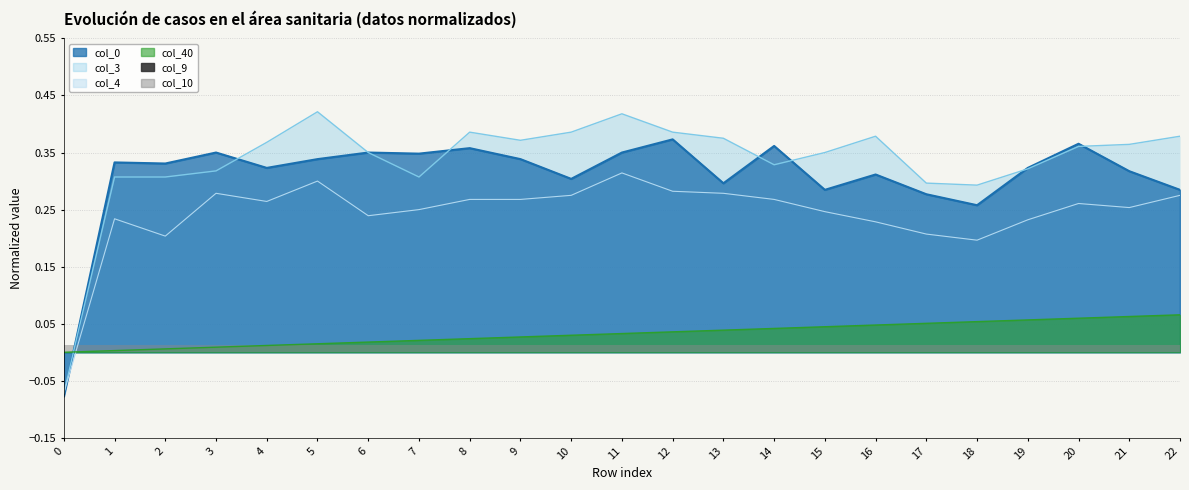

Is it true that col_4 equals 0.4 at 21?

False